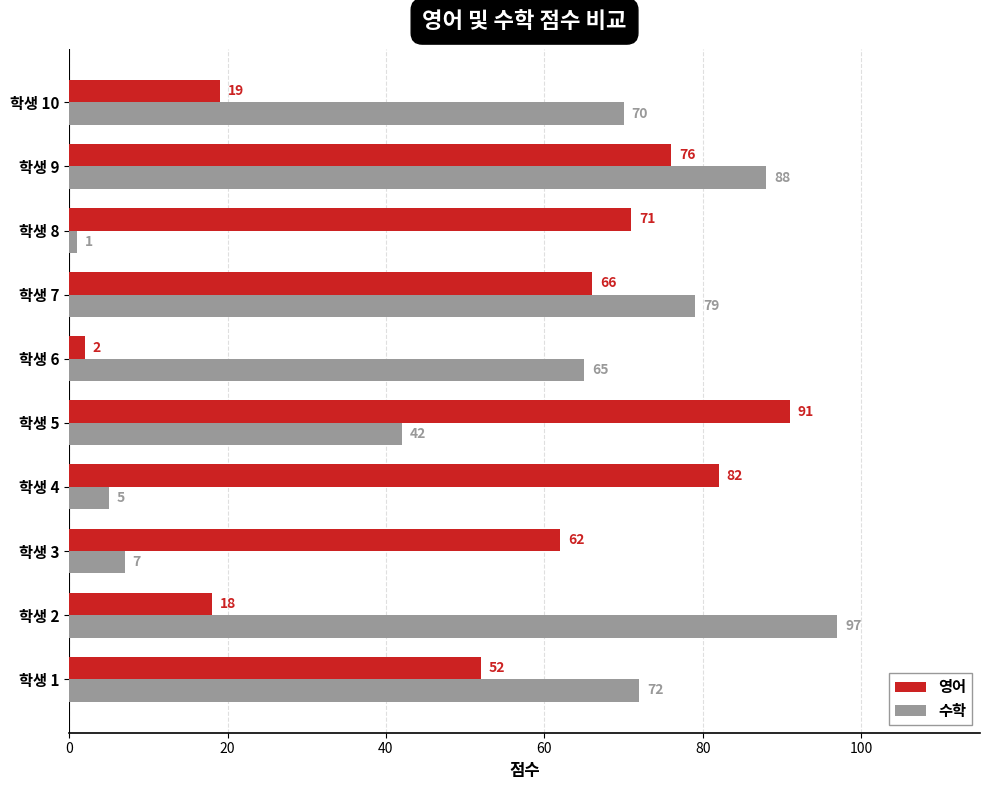

Rank the series by their maximum value, from lowest to highest.

영어, 수학